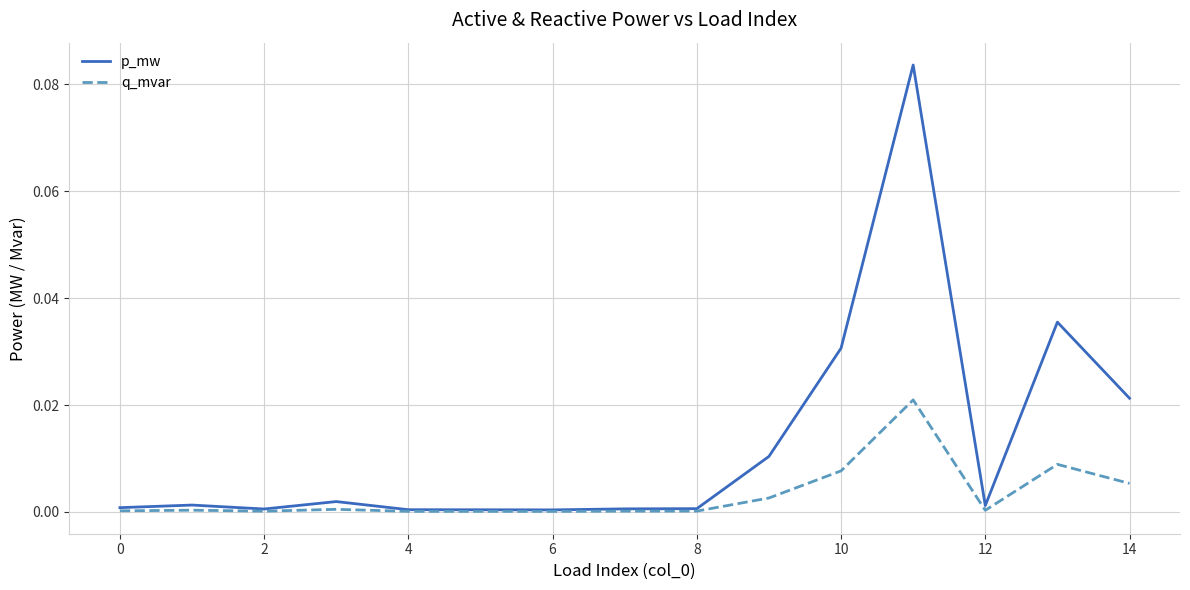

Does the chart have visible grid lines?

Yes